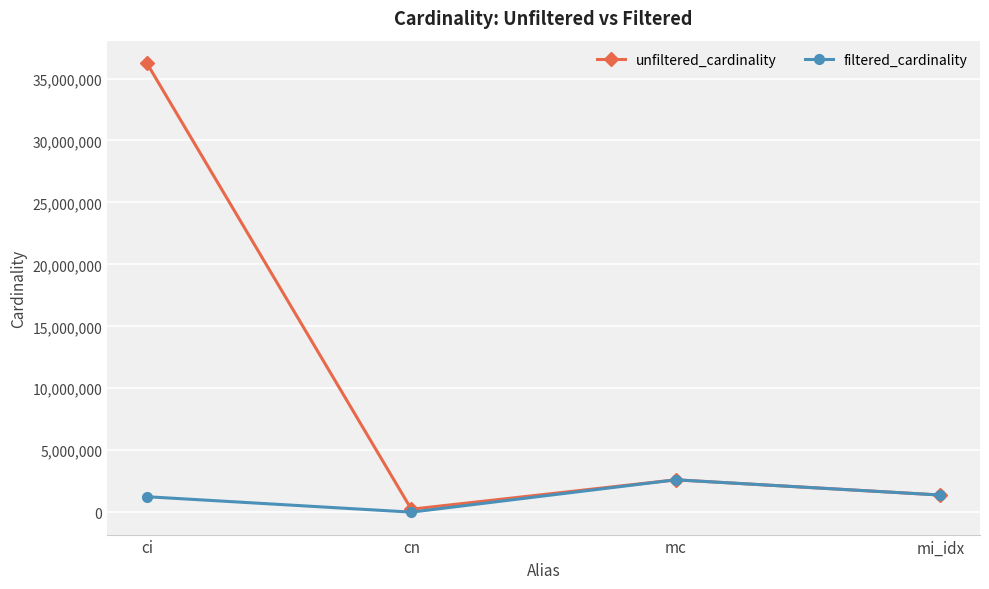

Between ci and mi_idx, which series saw the biggest shift?

unfiltered_cardinality